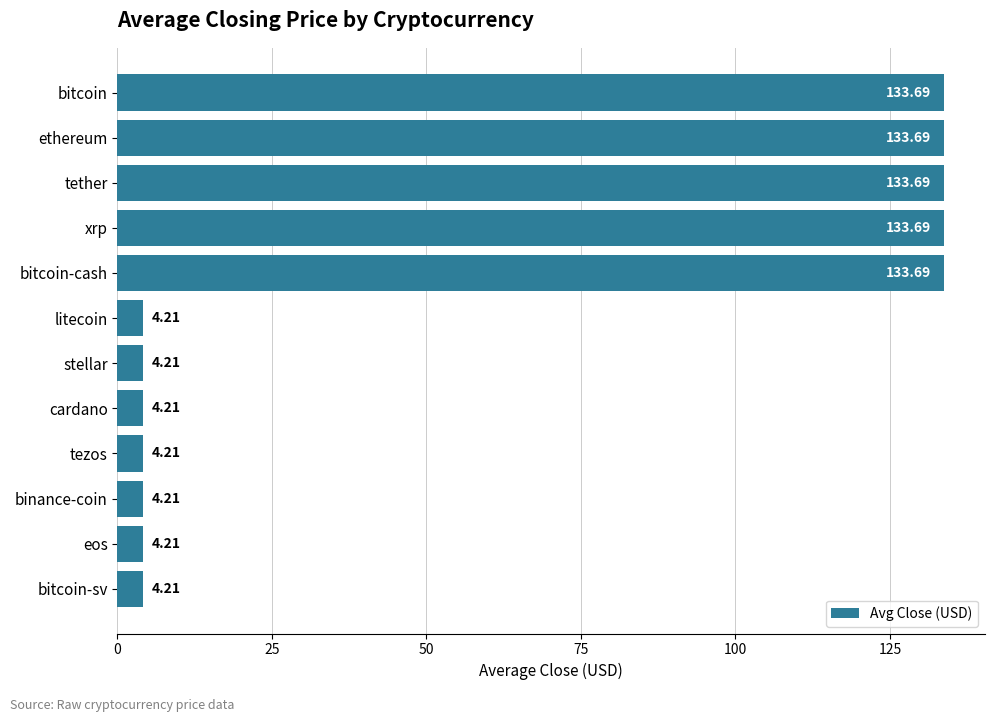

Approximately how many times larger is the value at tezos compared to binance-coin?

1.0